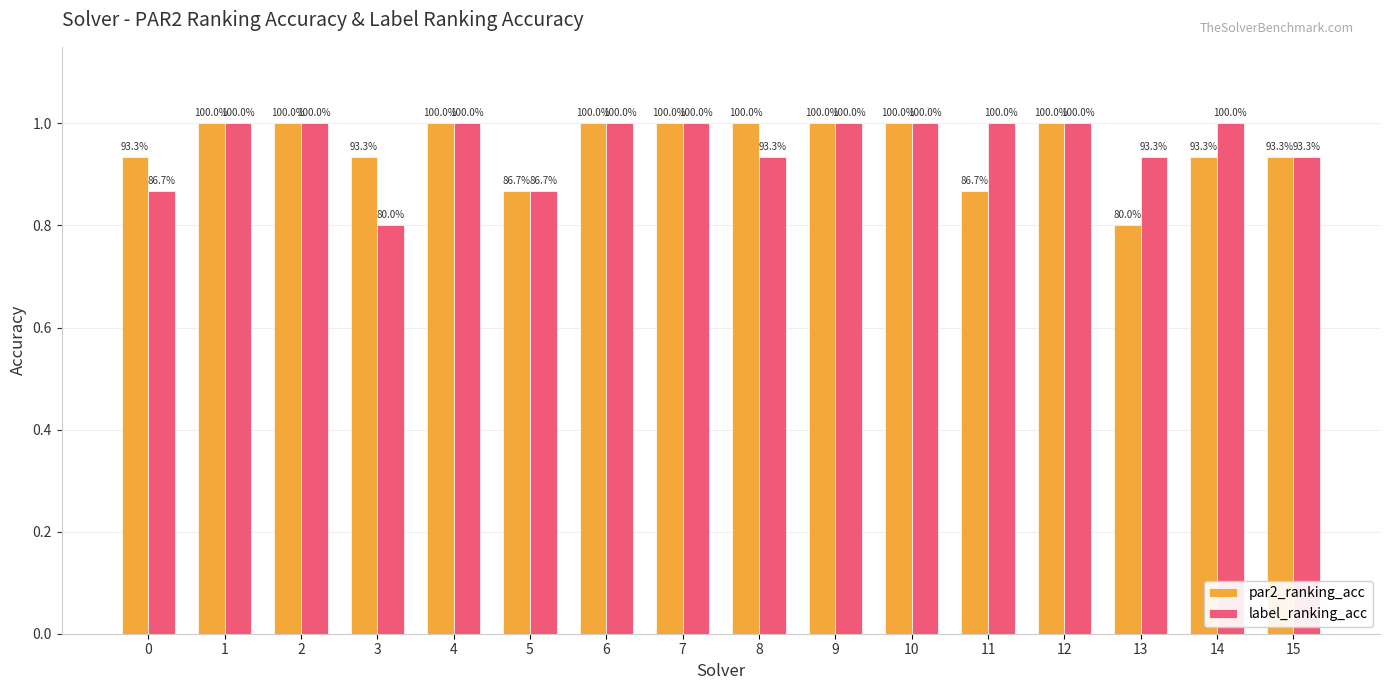

Does the chart contain any negative values?

No